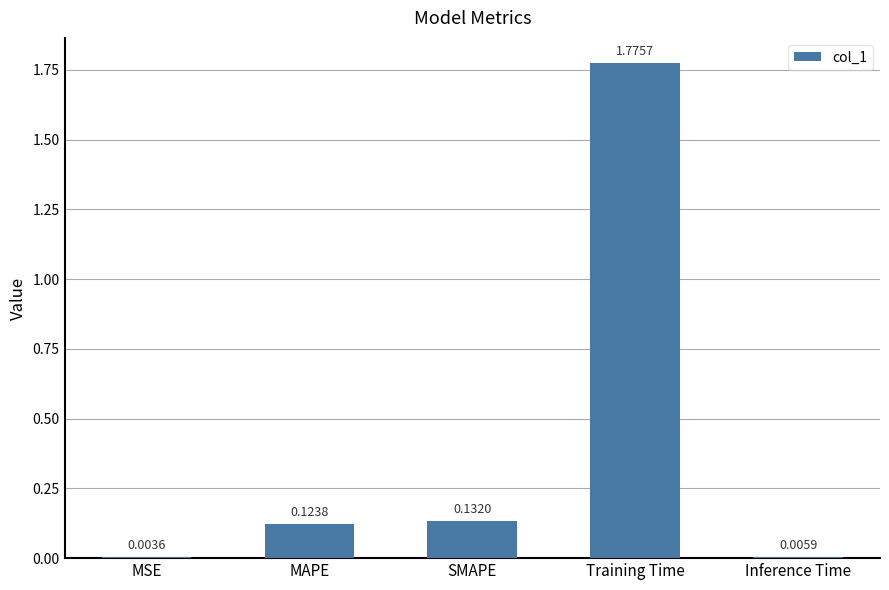

What is the change in value from MSE to Training Time?

+1.8